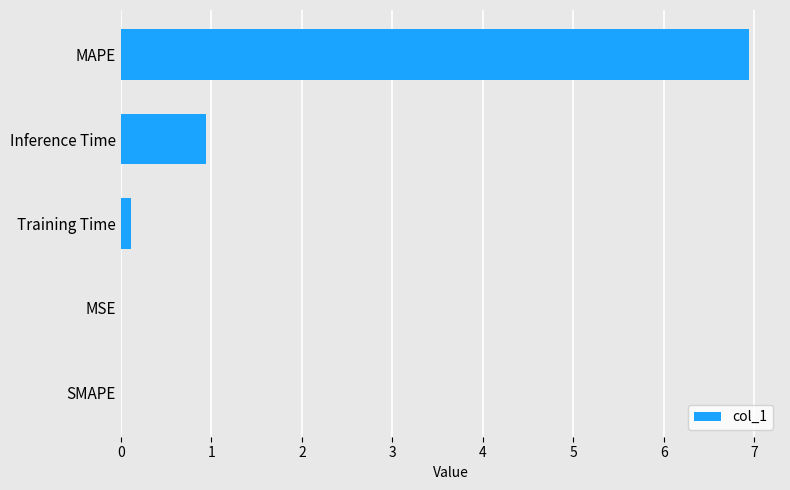

What is the sum of the values at MAPE and Inference Time?

7.9